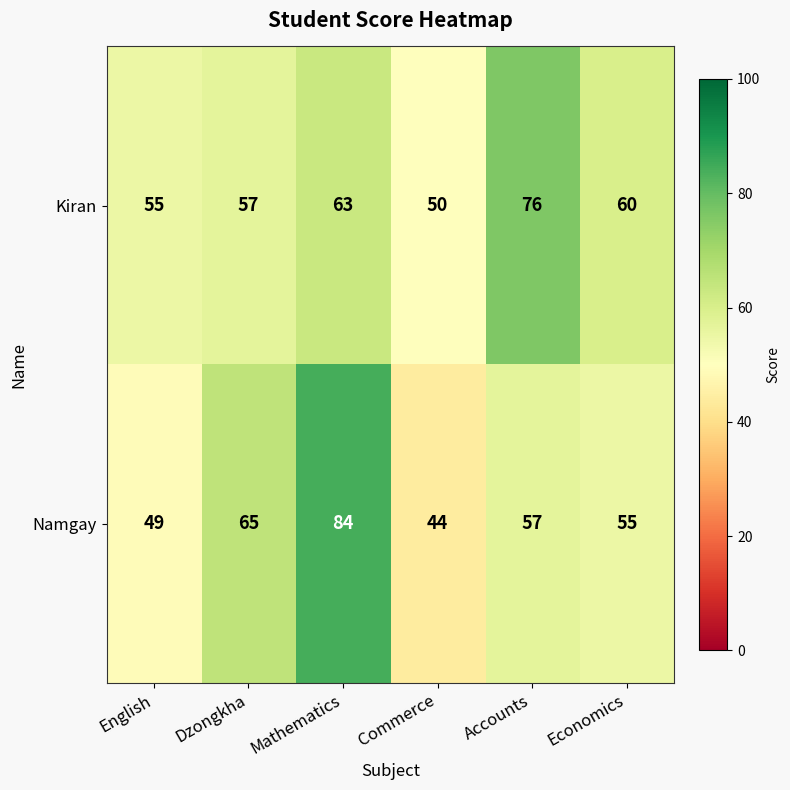

Which series changed the most between Commerce and Economics?

Namgay